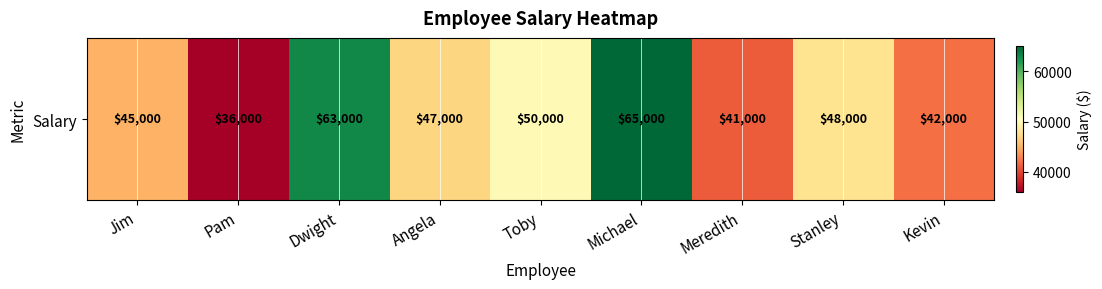

What is the difference between the values at Meredith and Angela?

6000